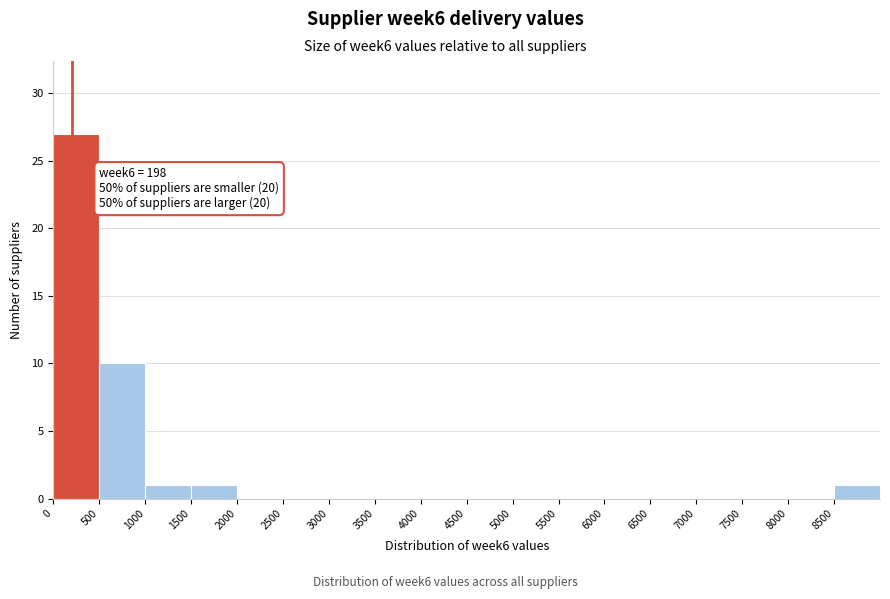

Over which range of the x-axis is the bar tallest?

0 to 500